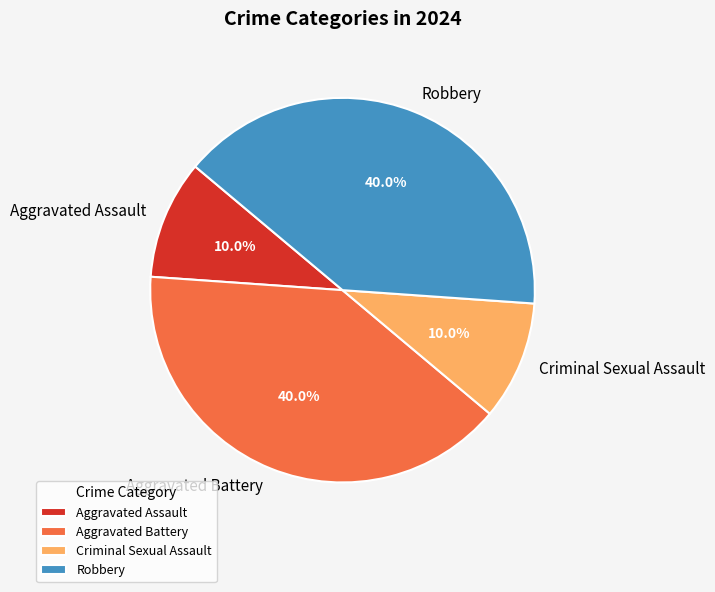

What portion of the pie excludes Robbery?

60.0%